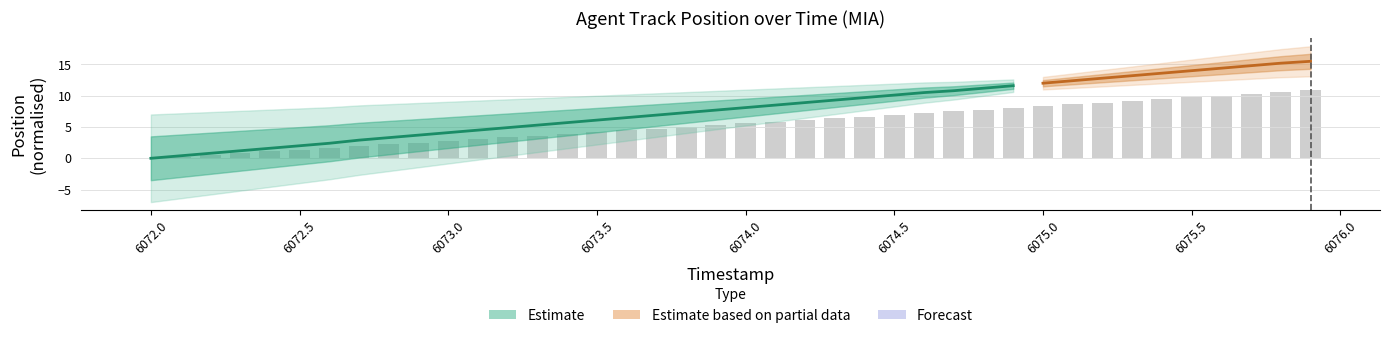

What is the change in value from 6074.8 to 6075.1?

+0.8